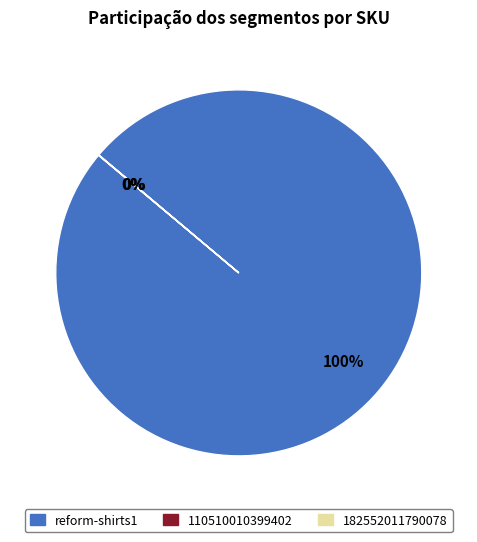

What is the largest slice in the pie chart?

reform-shirts1